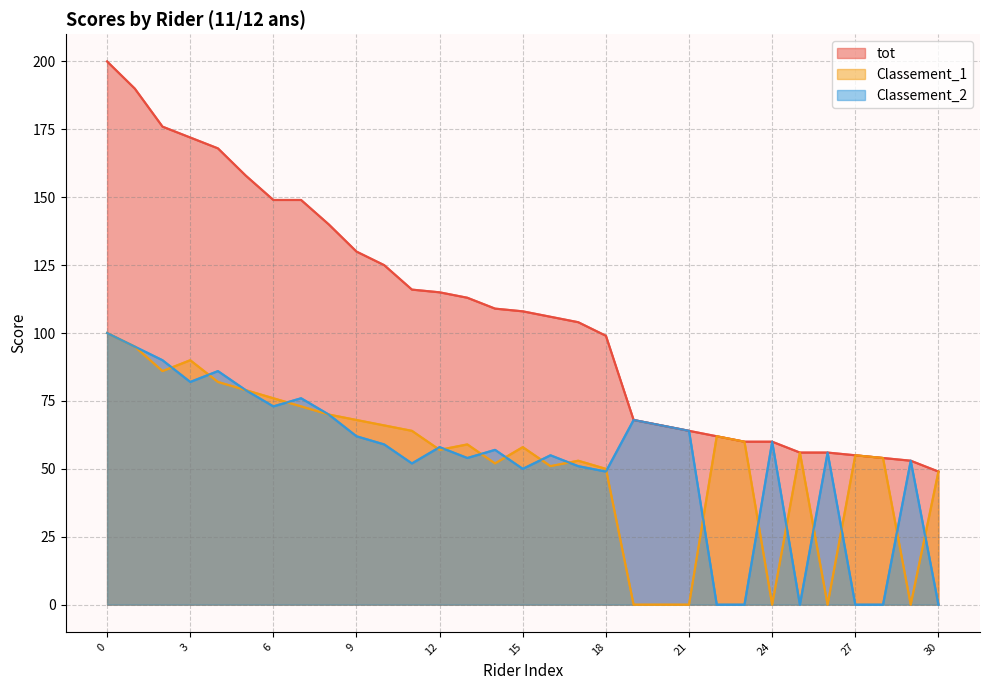

Between 22 and 25, which is larger?

22